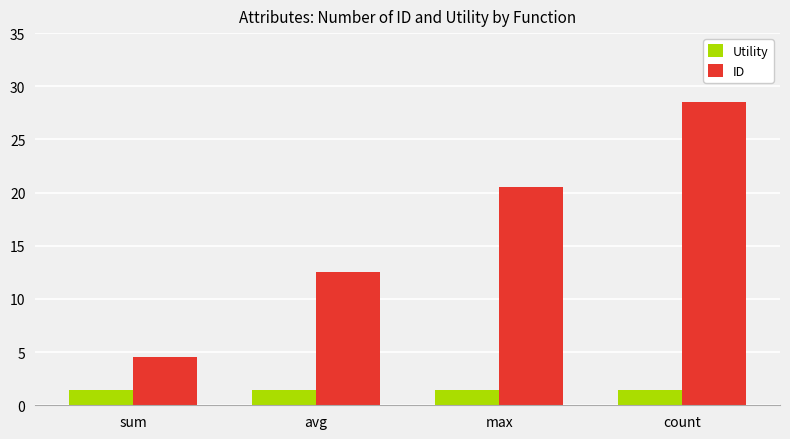

Where is ID nearest to the value 16?

avg